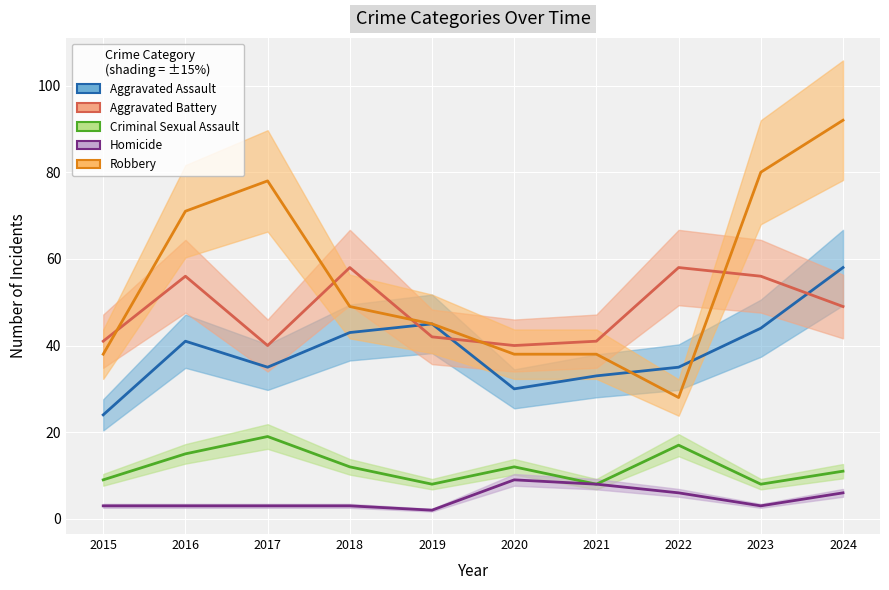

What are all the series names shown in the legend?

Aggravated Assault, Aggravated Battery, Criminal Sexual Assault, Homicide, Robbery